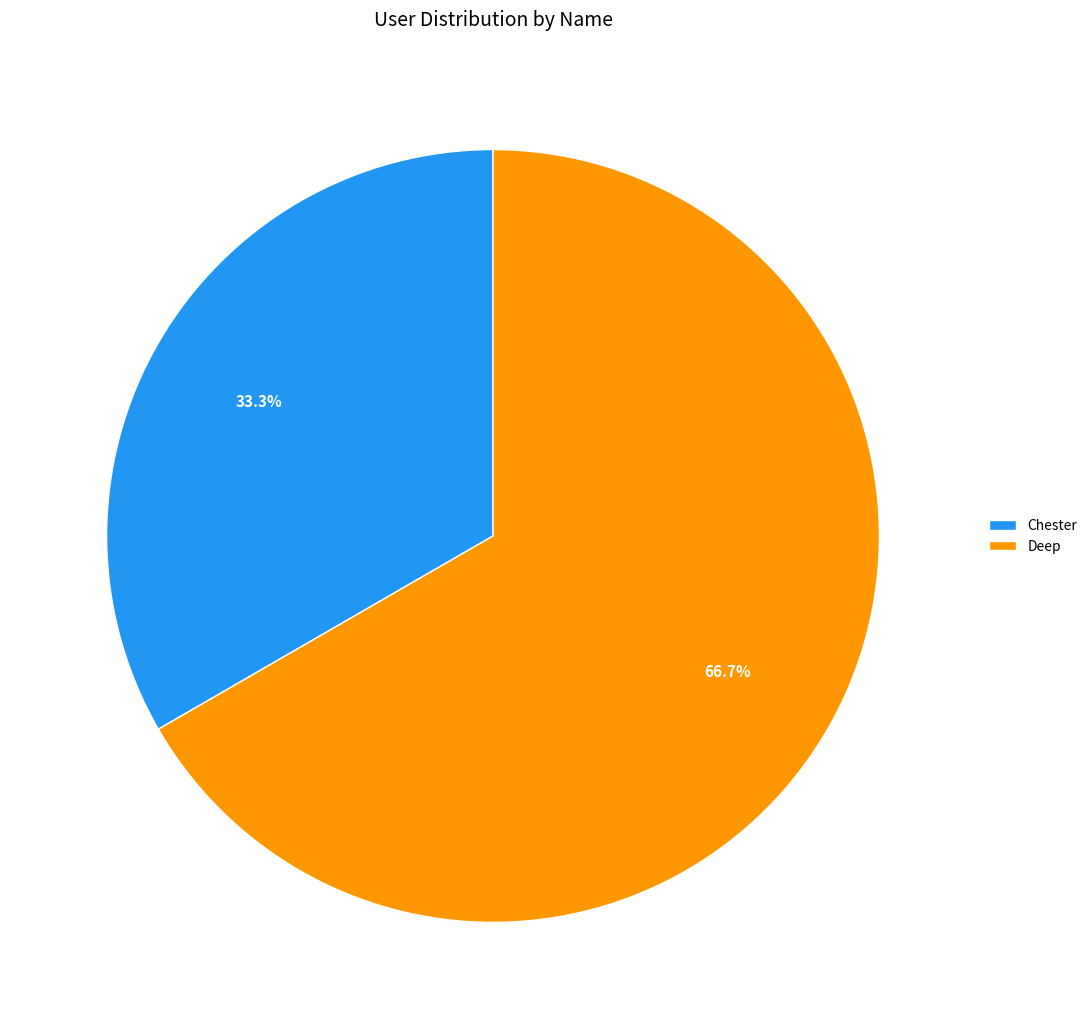

How many segments does this pie chart have?

2